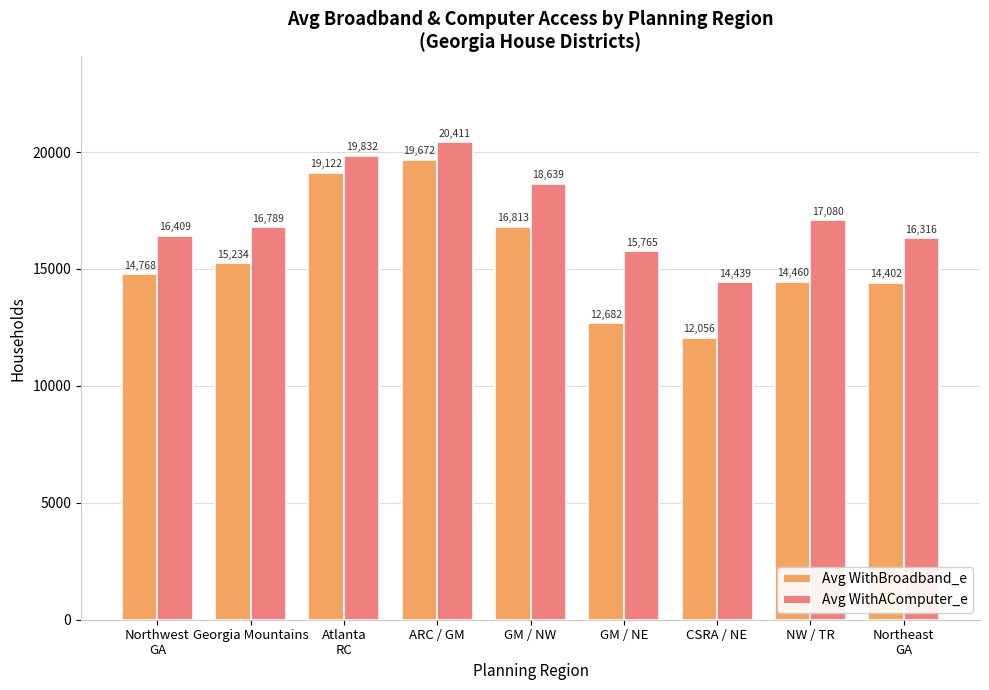

Which series has the widest spread of values?

Avg WithBroadband_e